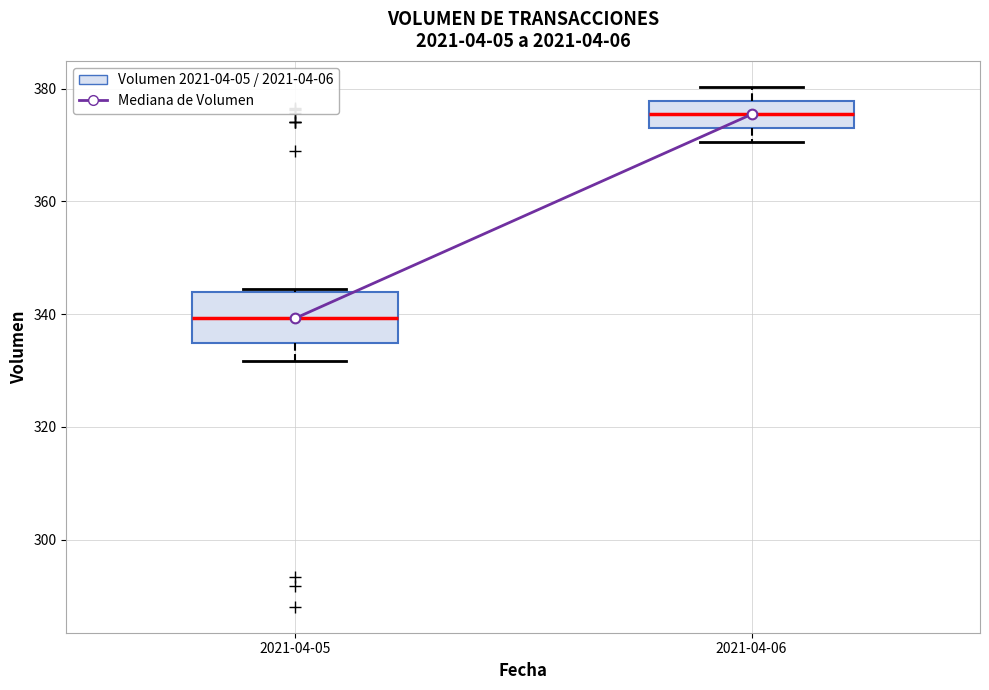

Which box is the tallest, from its lower edge to its upper edge?

2021-04-05